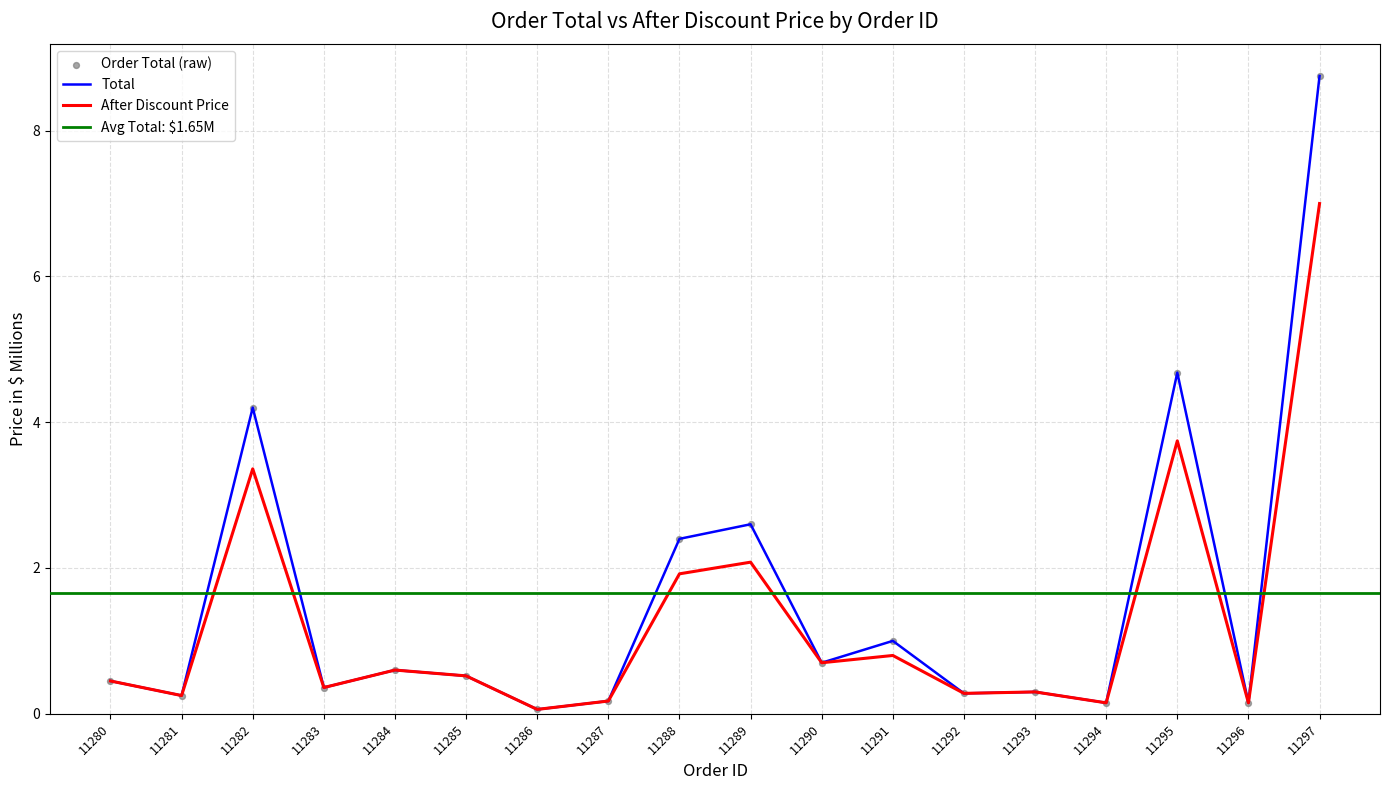

Which series reaches the maximum Y coordinate?

Total